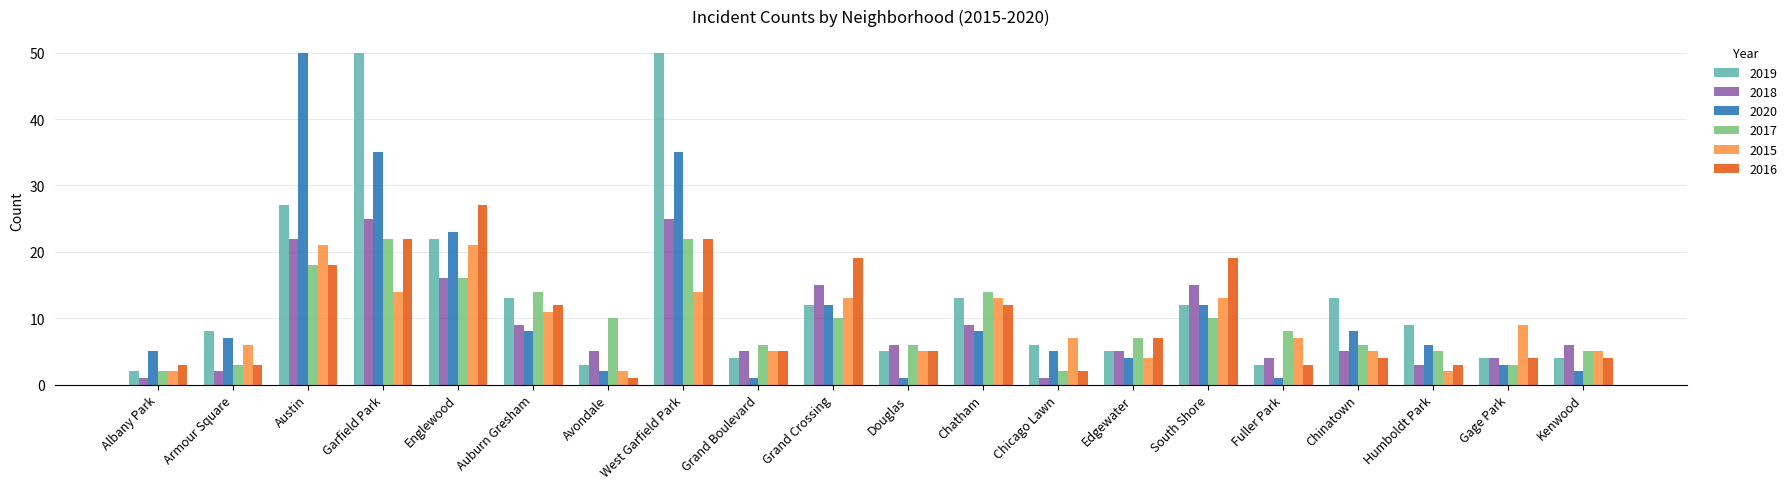

What is the difference between the highest and lowest values at Kenwood?

4